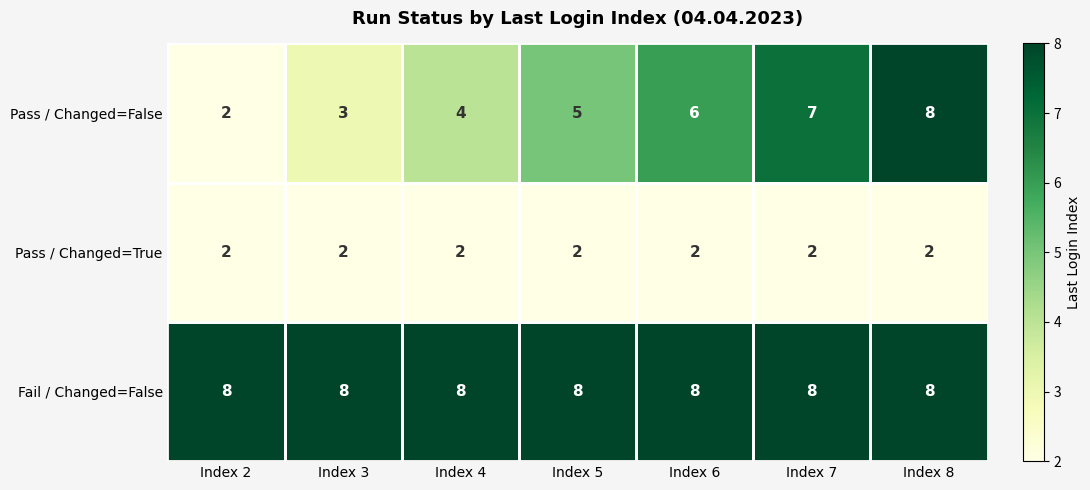

What is the spread (max minus min) of values at Index 6?

6